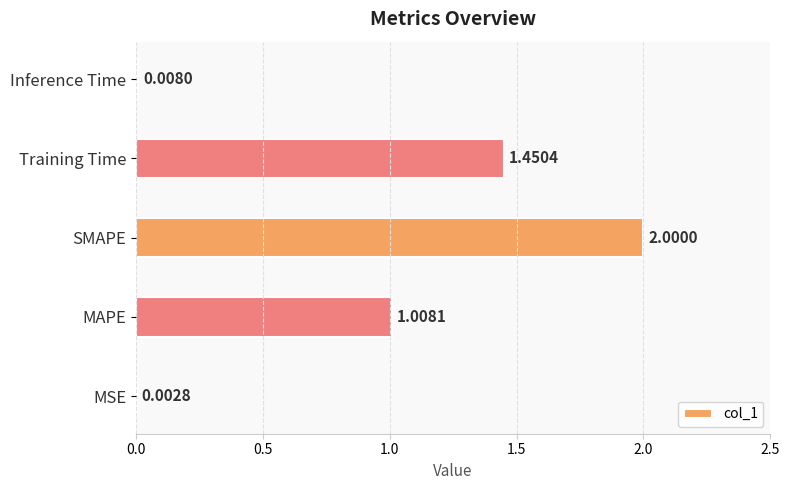

Which has a higher value, SMAPE or Inference Time?

SMAPE